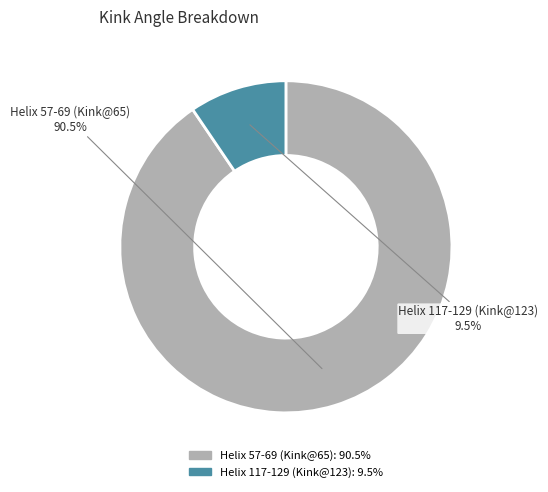

How many slices are in this pie chart?

2